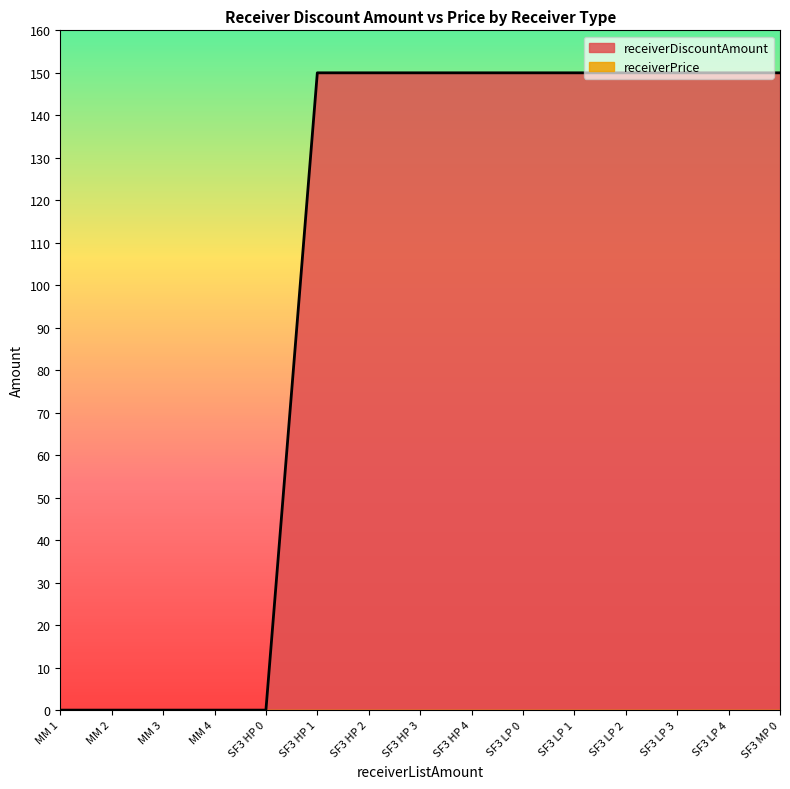

Approximately how many times larger is the value at SF3 LP 1 compared to SF3 LP 0?

1.0